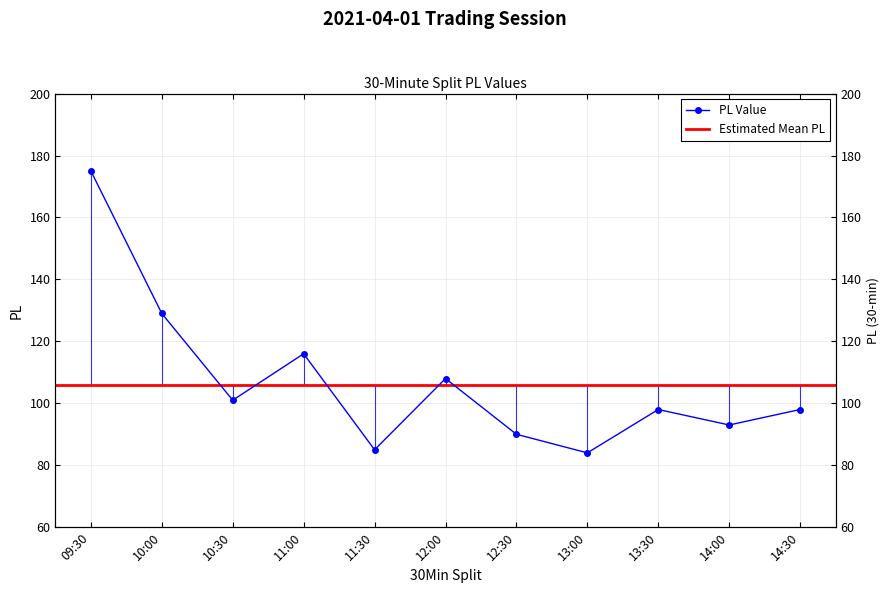

Is it true that the value at 12:30 is 128?

False